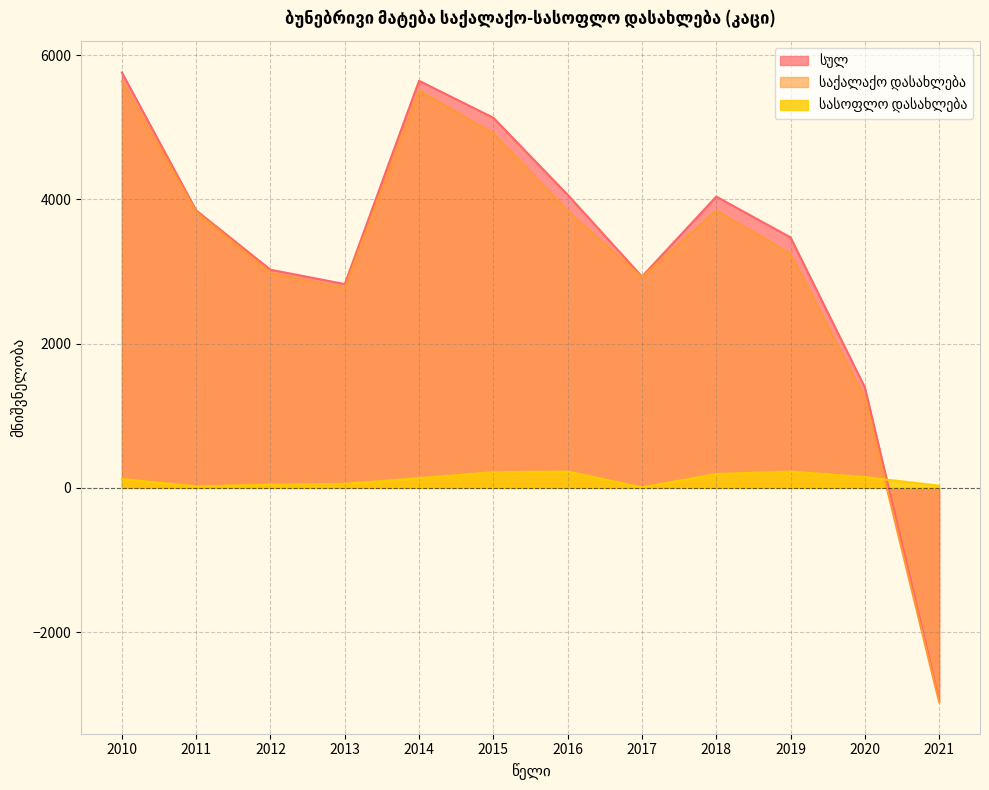

Where is სასოფლო დასახლება nearest to the value 116?

2010